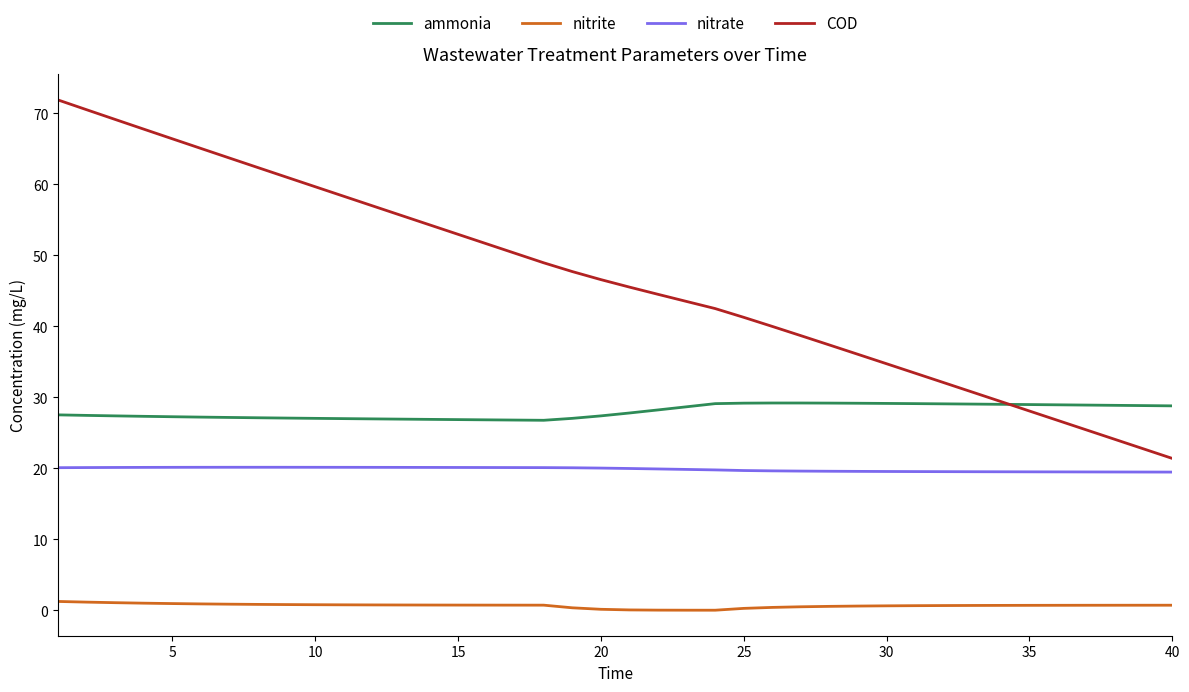

Which series has the largest range (max minus min)?

COD